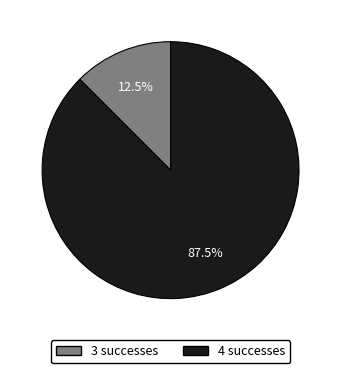

Which slice represents more than half of the pie?

4